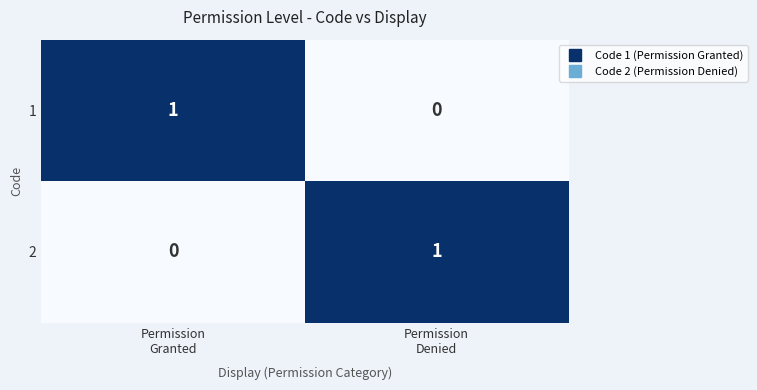

Reading right to left, what are all the values shown in this chart?

1: 0	1
2: 1	0